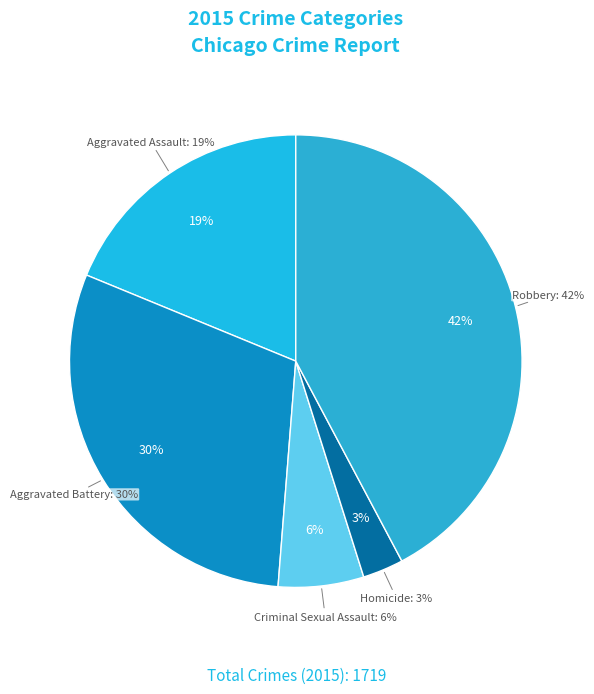

Does Aggravated Battery represent more than half of the total?

No